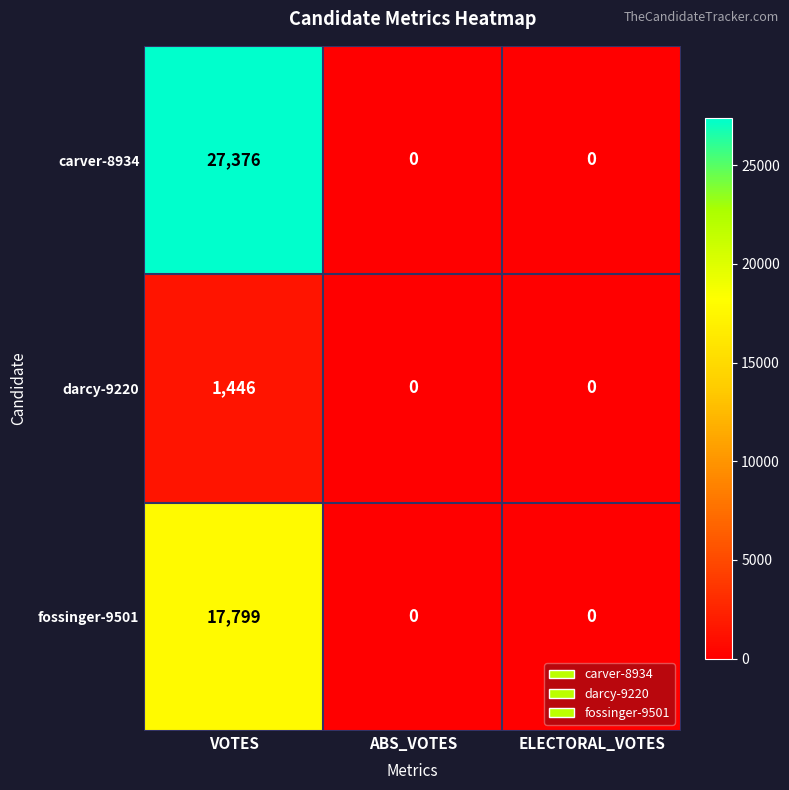

Which series changed the most between VOTES and ELECTORAL_VOTES?

carver-8934